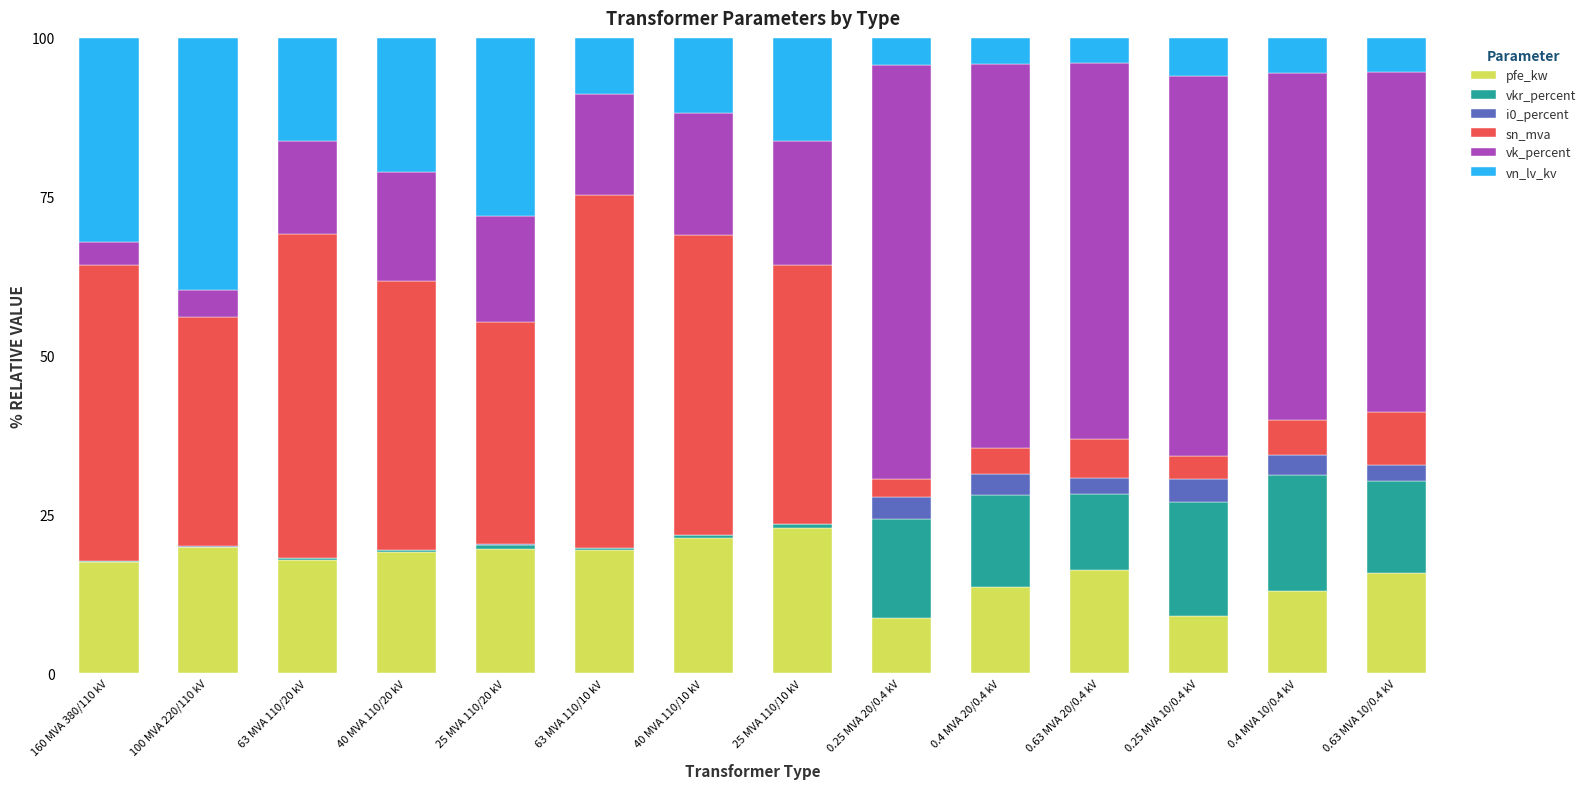

What is the maximum value for pfe_kw?

22.8